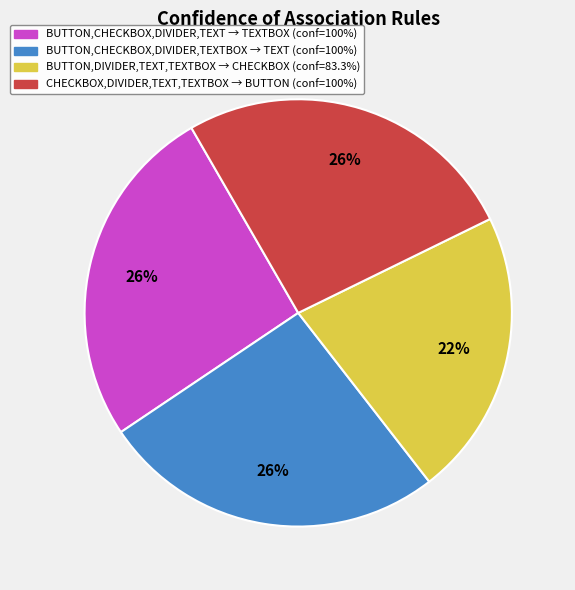

Count the number of slices in the pie.

4